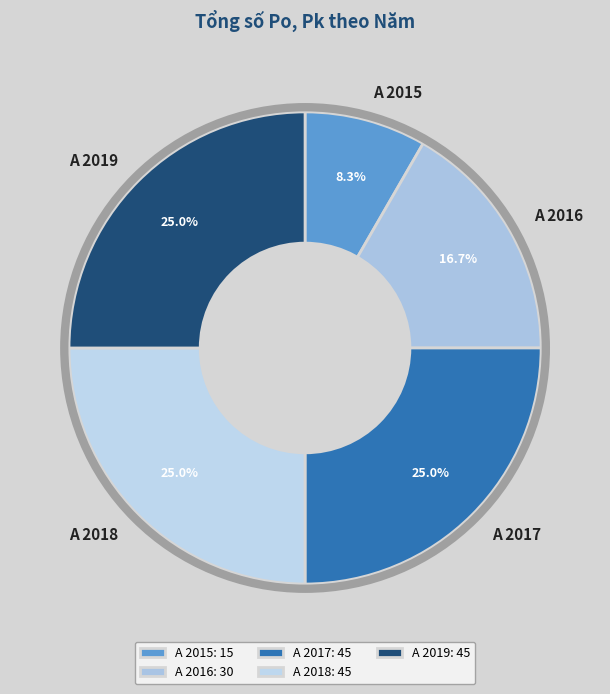

How many segments does this pie chart have?

5